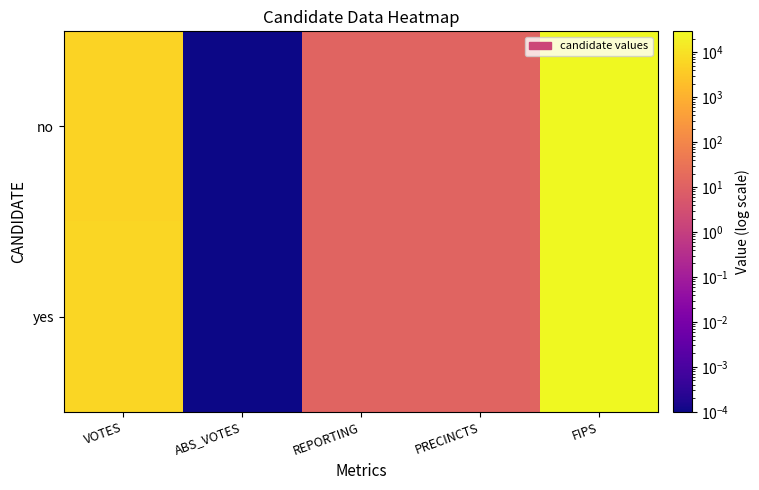

What is the total value across all series at FIPS?

58354.0